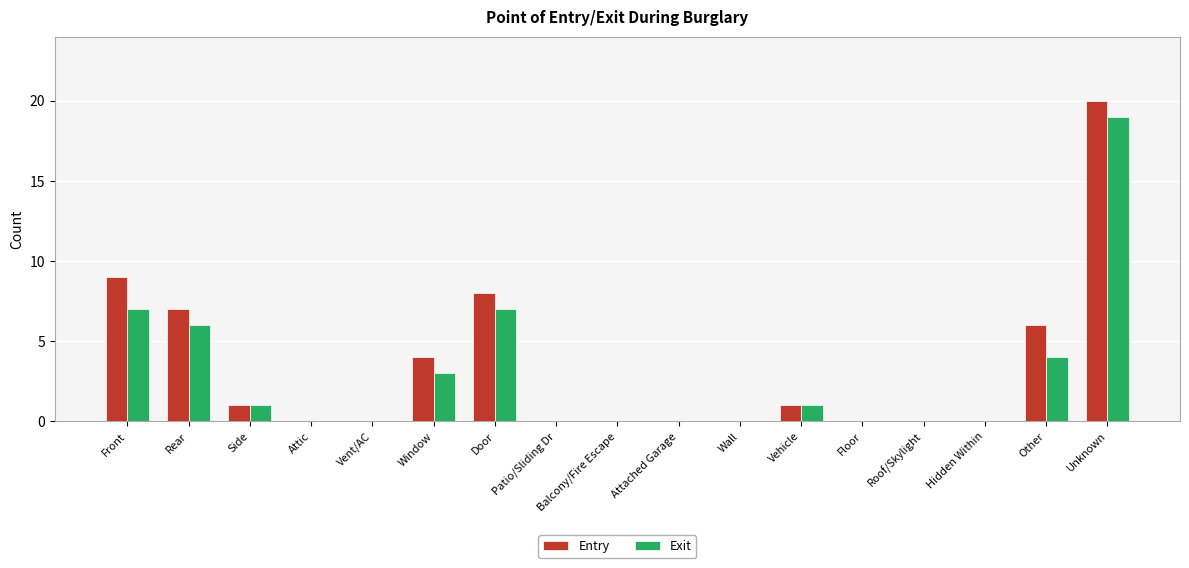

At which category is the sum across all series the highest?

Unknown